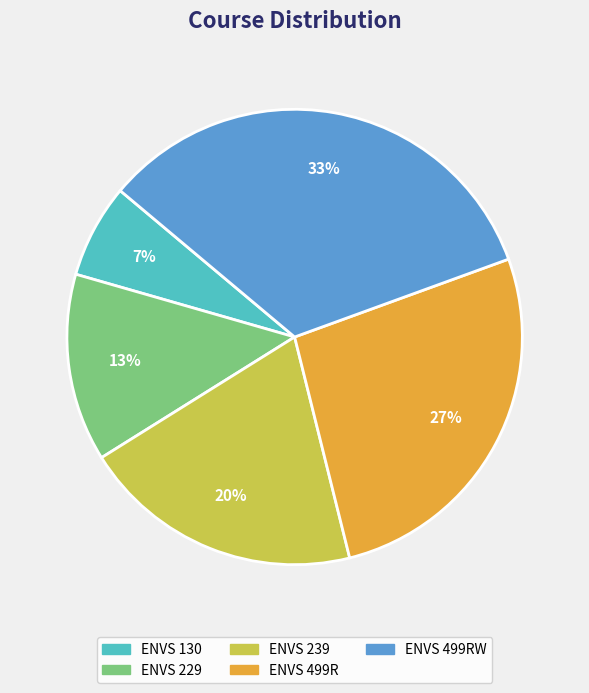

Count the number of slices in the pie.

5